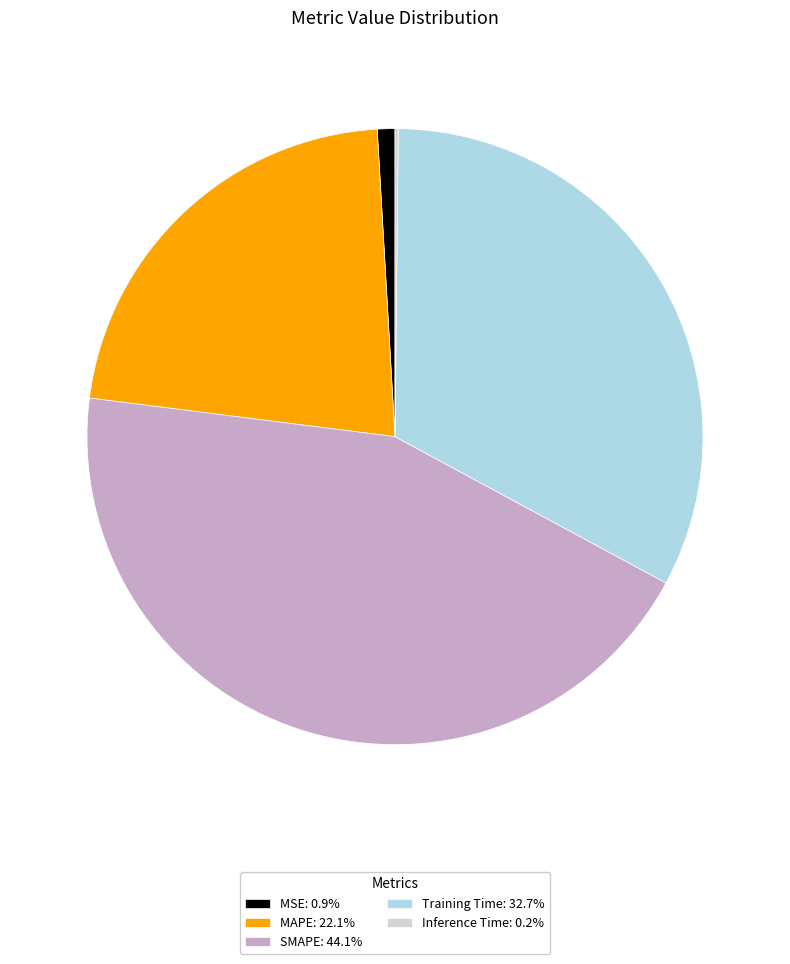

Does any single category account for the majority?

No